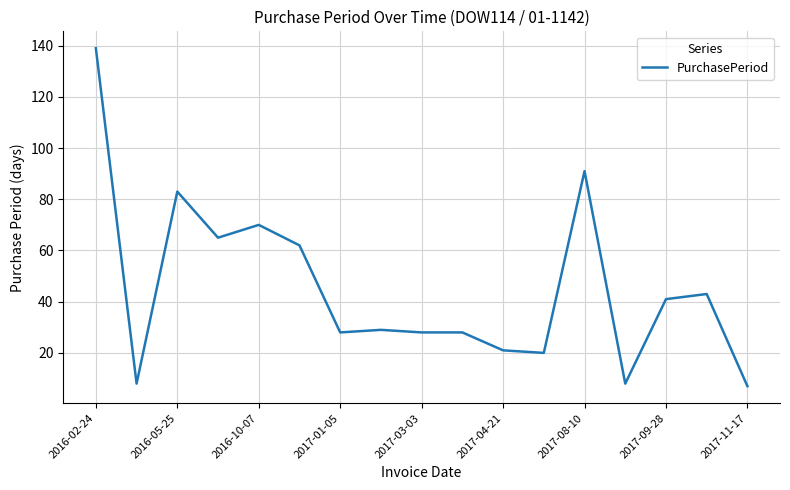

What is the greatest value displayed?

139